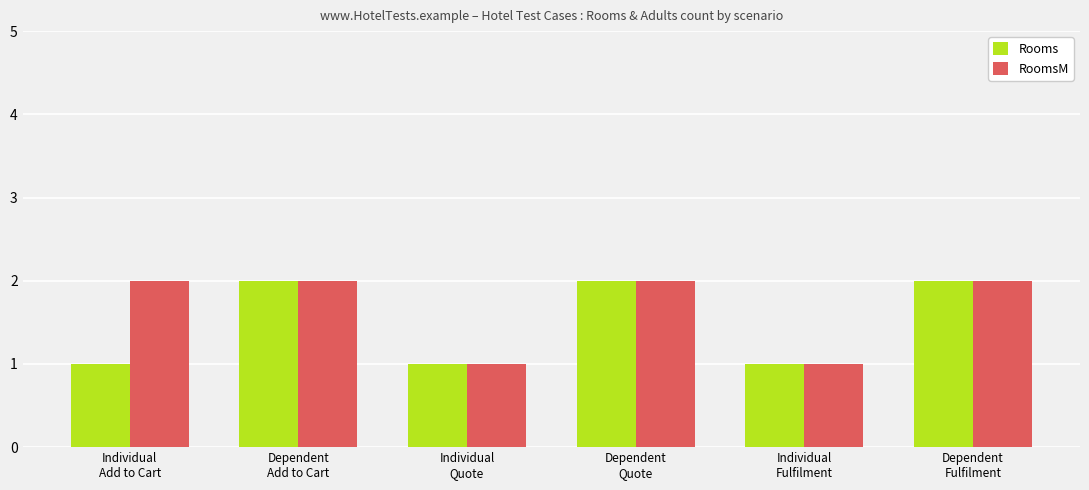

What is the sum of all Rooms values?

9